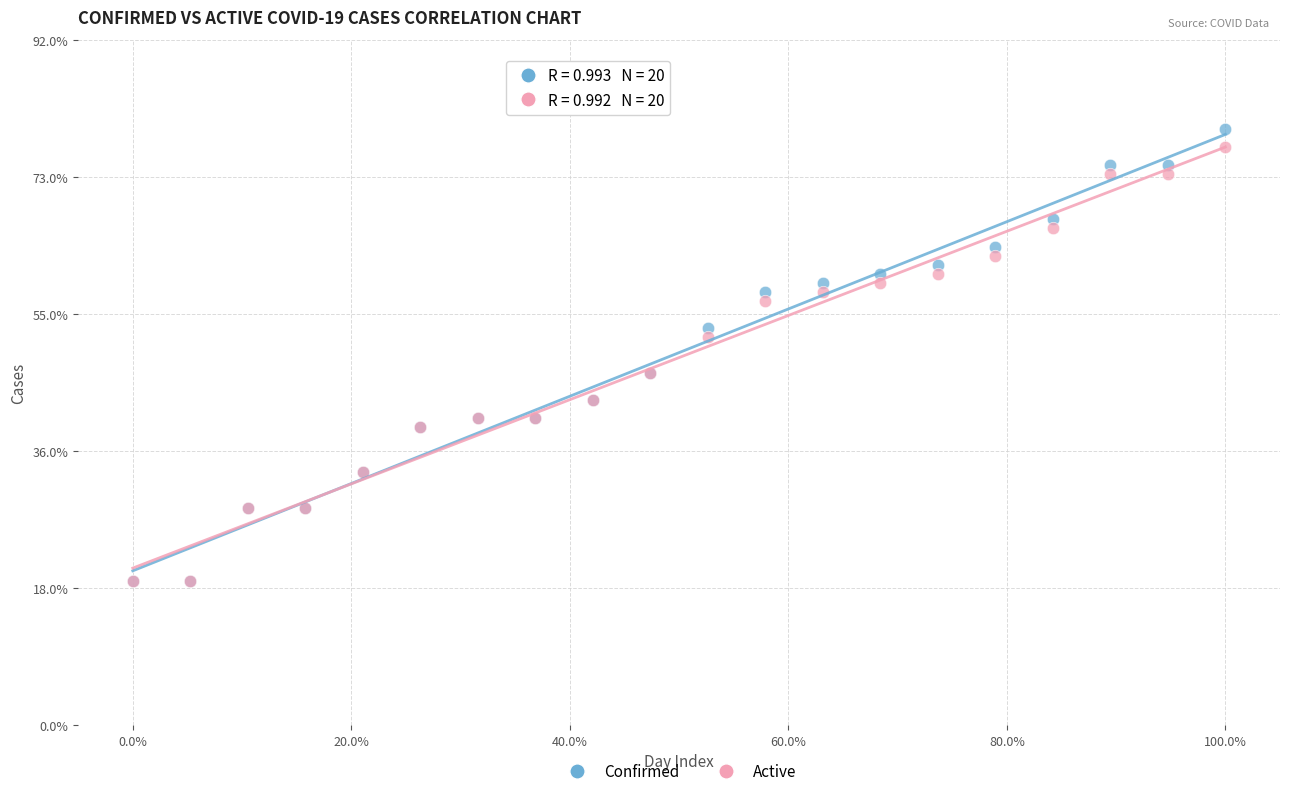

Which series has the widest spread of Y values?

Confirmed